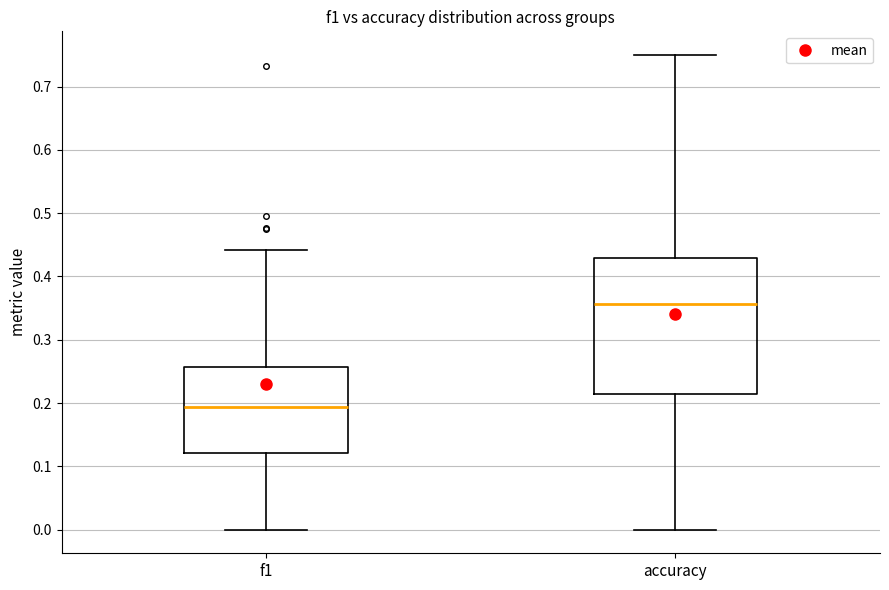

Which box is the tallest, from its lower edge to its upper edge?

accuracy